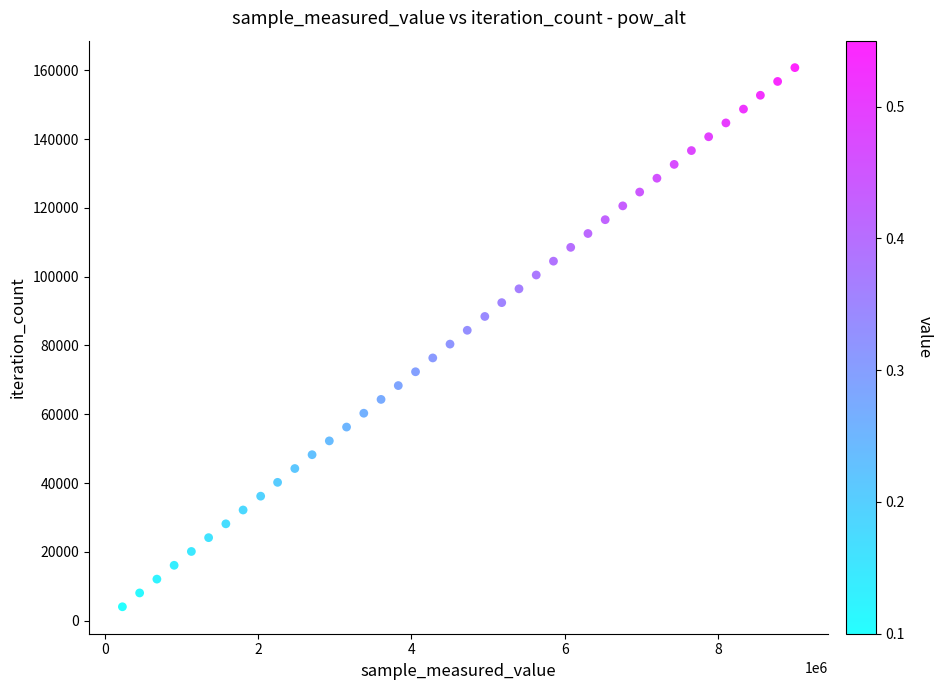

What is the range of Y values (max minus min)?

156780